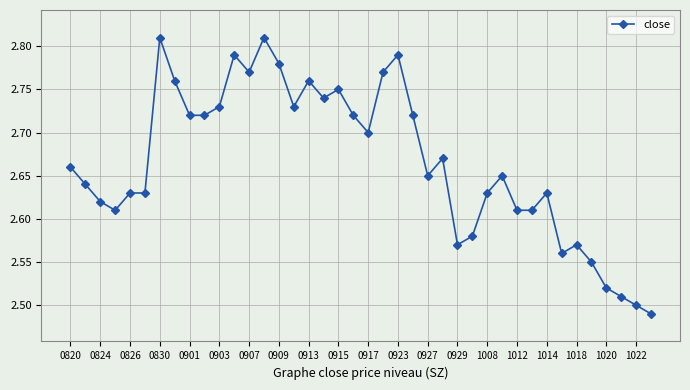

True or false: there are more than 2 points higher than both neighbors.

True